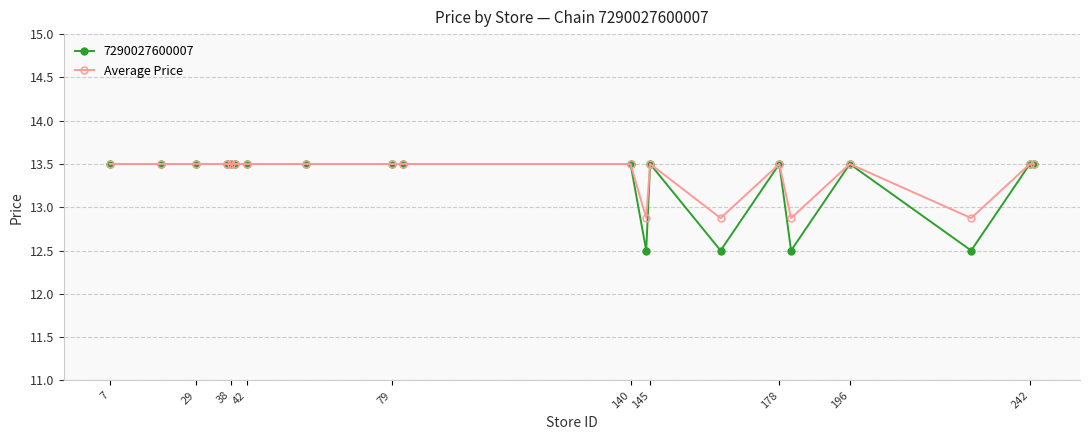

What is the minimum value shown in the chart?

12.5